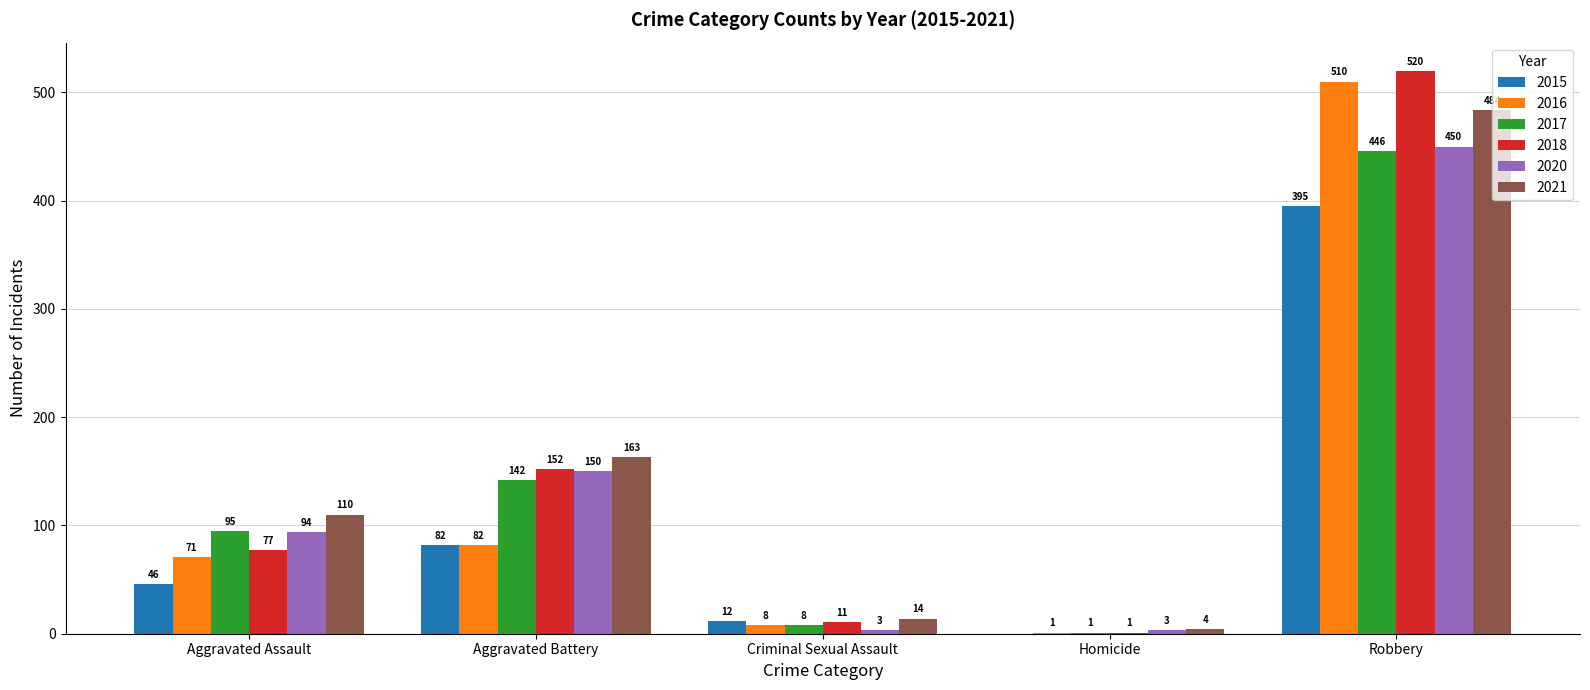

Read the 2015 value at Criminal Sexual Assault.

12